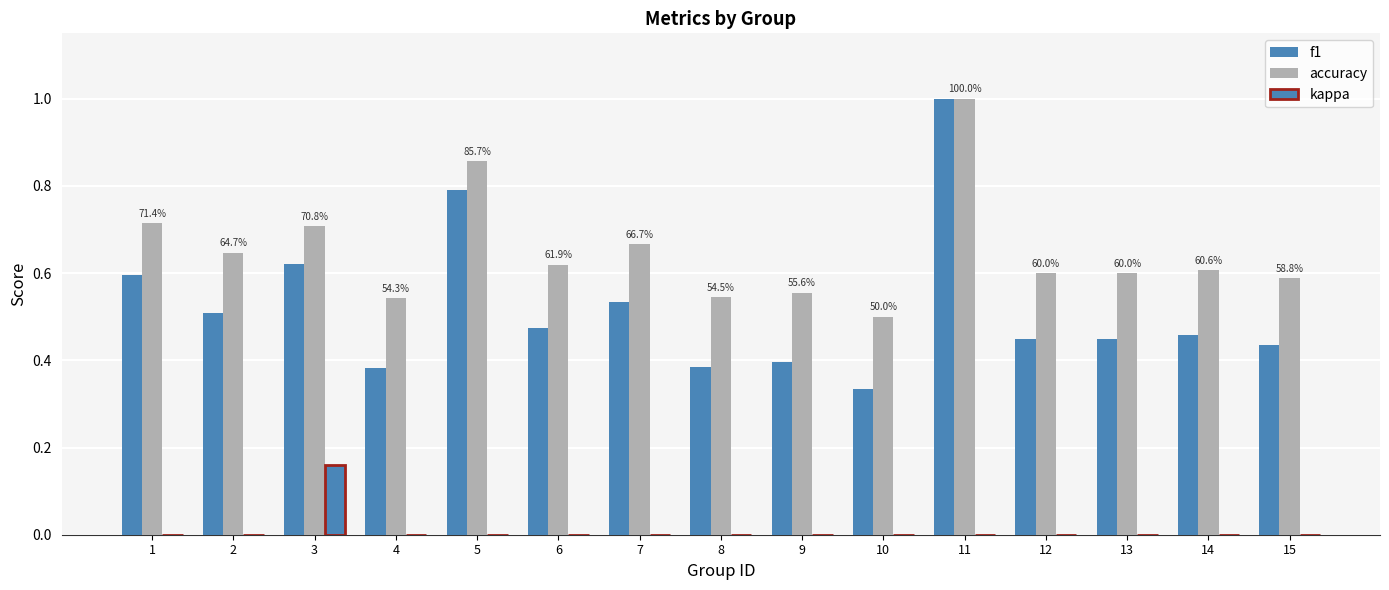

What is the sum of all kappa values?

0.2